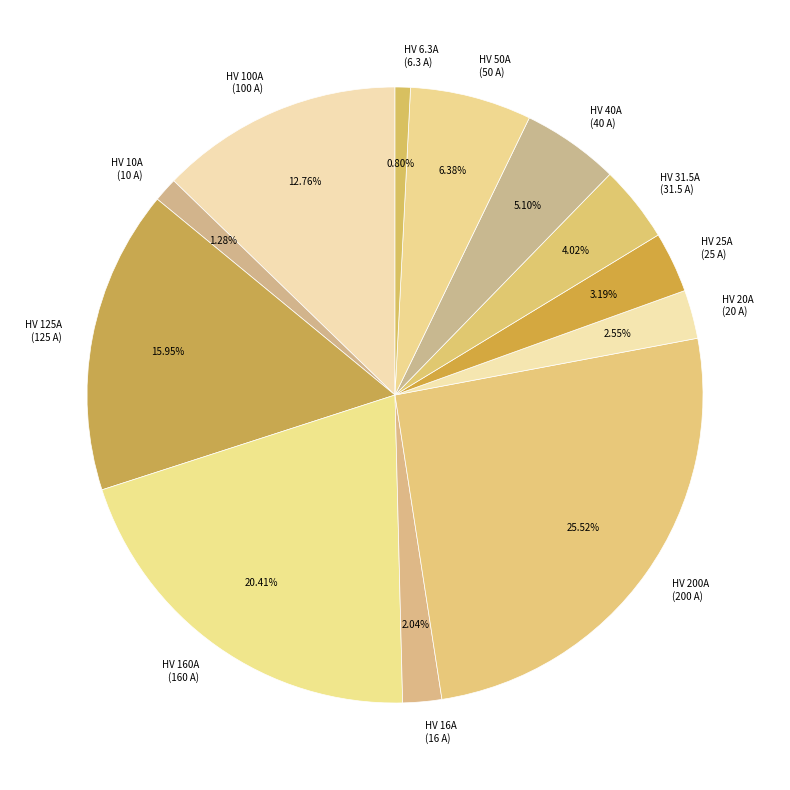

Does any single category account for the majority?

No